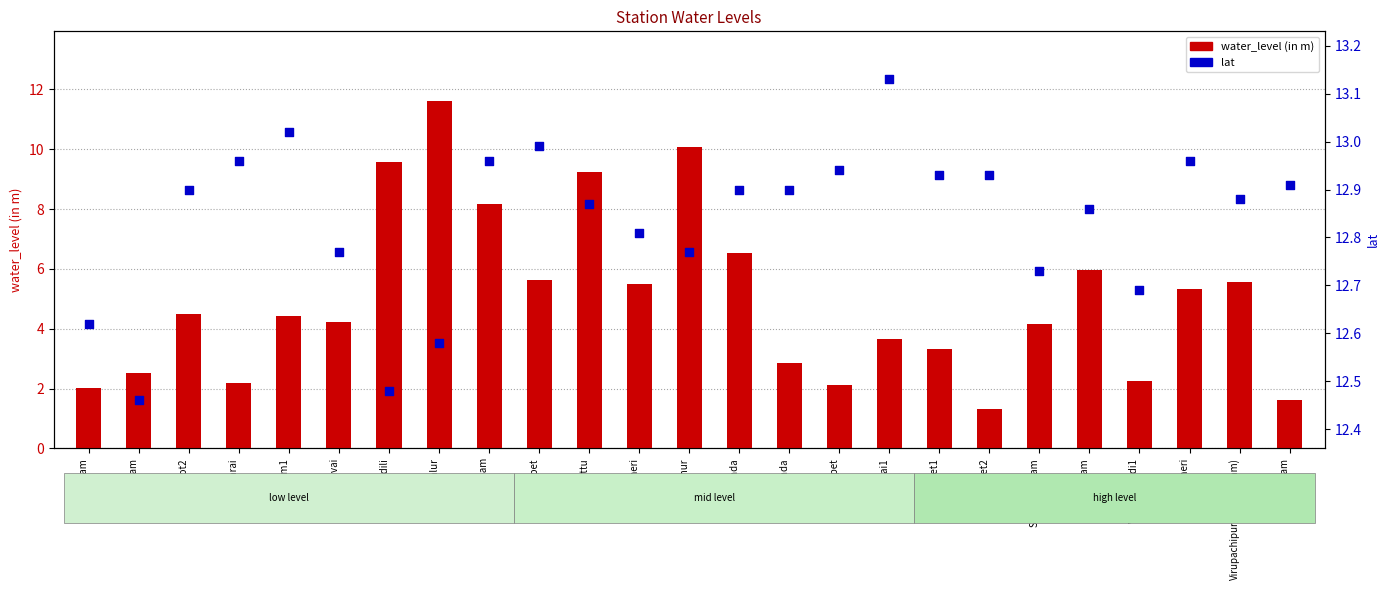

At how many categories does at least one series exceed 5?

25